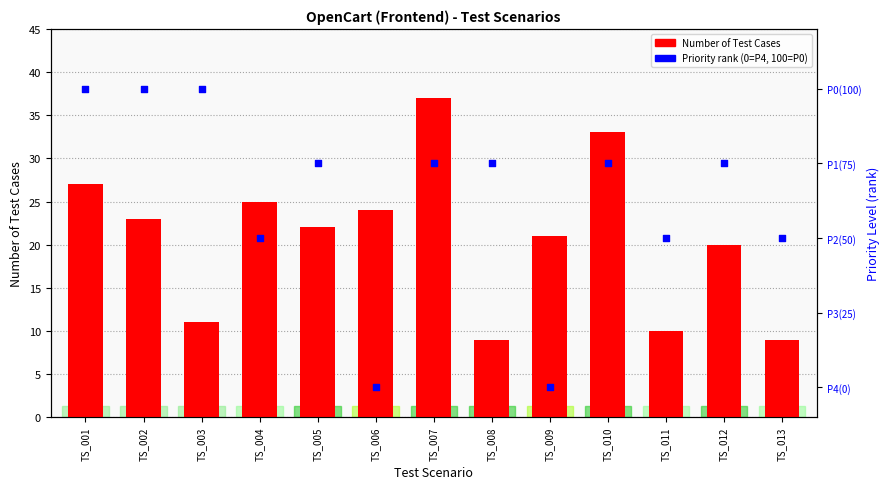

Is the value of Number of Test Cases at TS_004 greater than the value of Priority rank at TS_012?

No